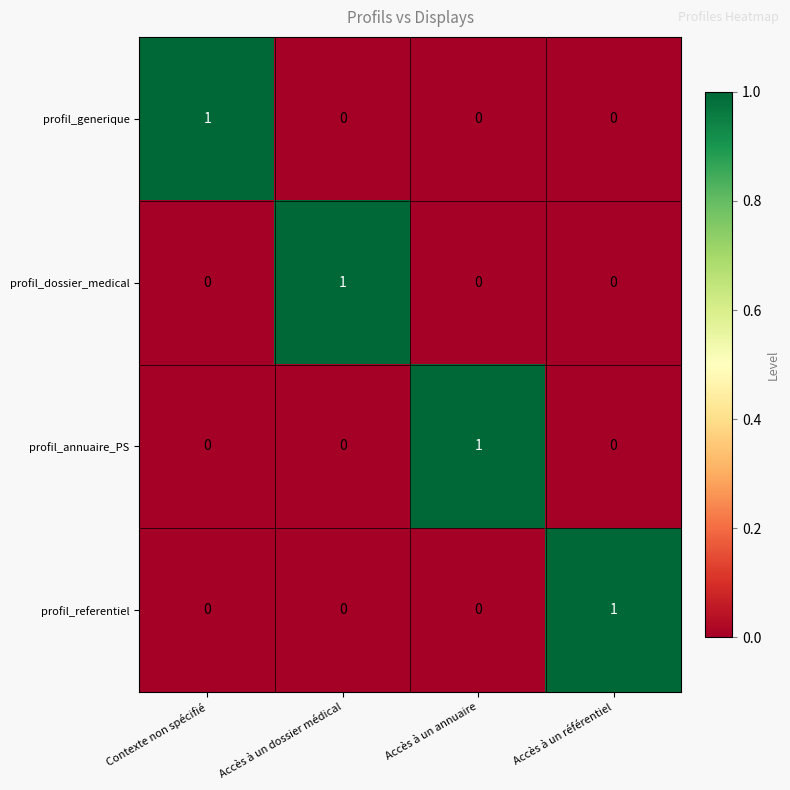

Reading left to right, what are all the values shown in this chart?

profil_generique: Contexte non spécifié=1	Accès à un dossier médical=0	Accès à un annuaire=0	Accès à un référentiel=0
profil_dossier_medical: Contexte non spécifié=0	Accès à un dossier médical=1	Accès à un annuaire=0	Accès à un référentiel=0
profil_annuaire_PS: Contexte non spécifié=0	Accès à un dossier médical=0	Accès à un annuaire=1	Accès à un référentiel=0
profil_referentiel: Contexte non spécifié=0	Accès à un dossier médical=0	Accès à un annuaire=0	Accès à un référentiel=1